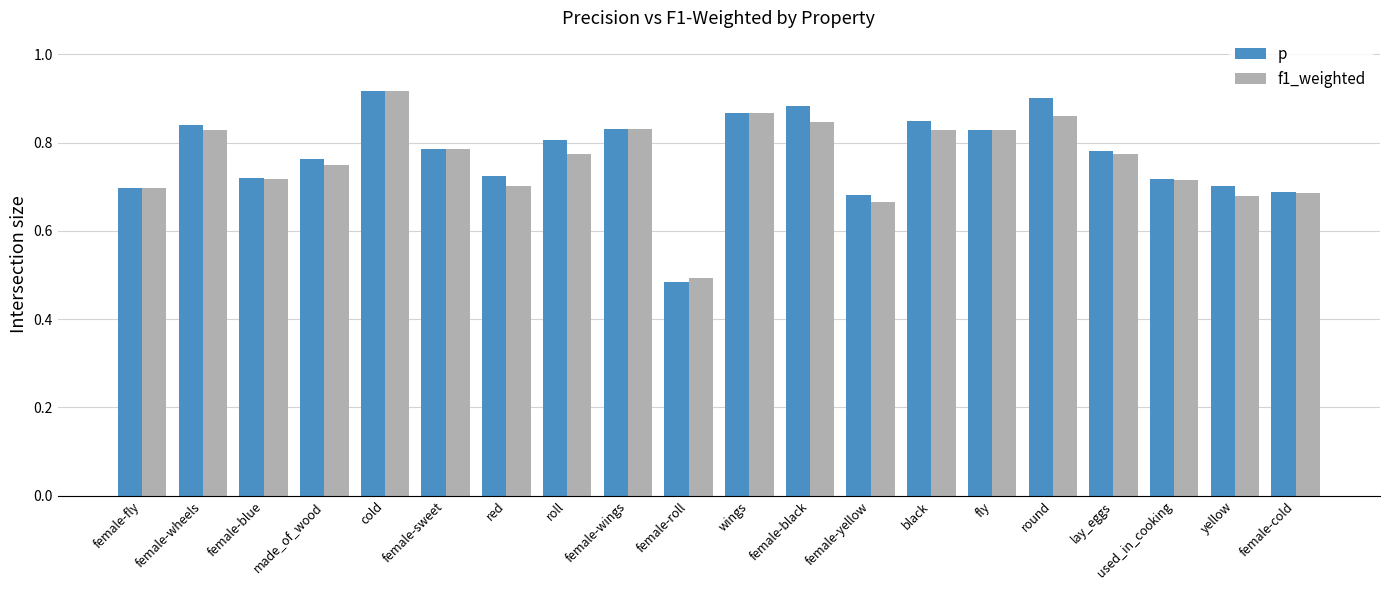

What is the difference between the maximum and minimum values in the p series?

0.4